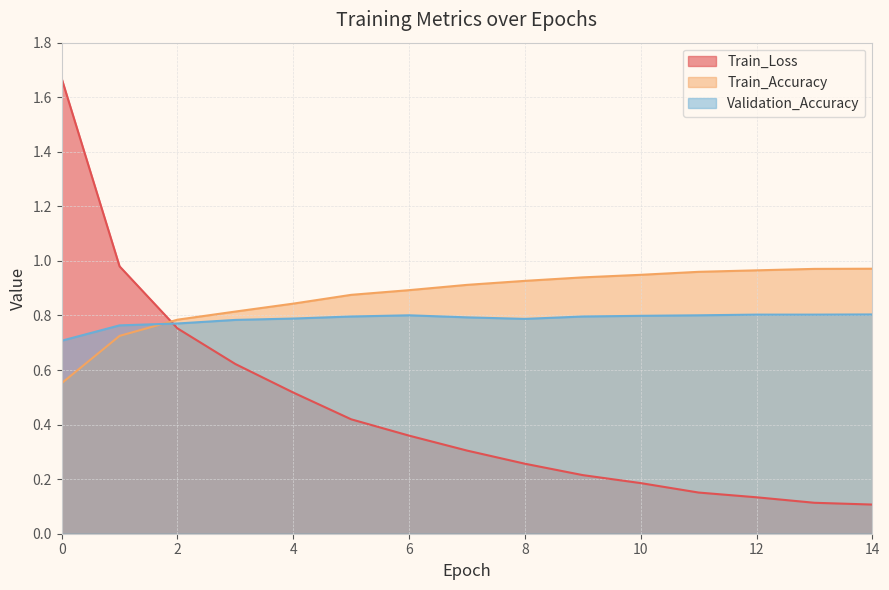

List the labels in order of Train_Loss value, smallest first.

14, 13, 12, 11, 10, 9, 8, 7, 6, 5, 4, 3, 2, 1, 0